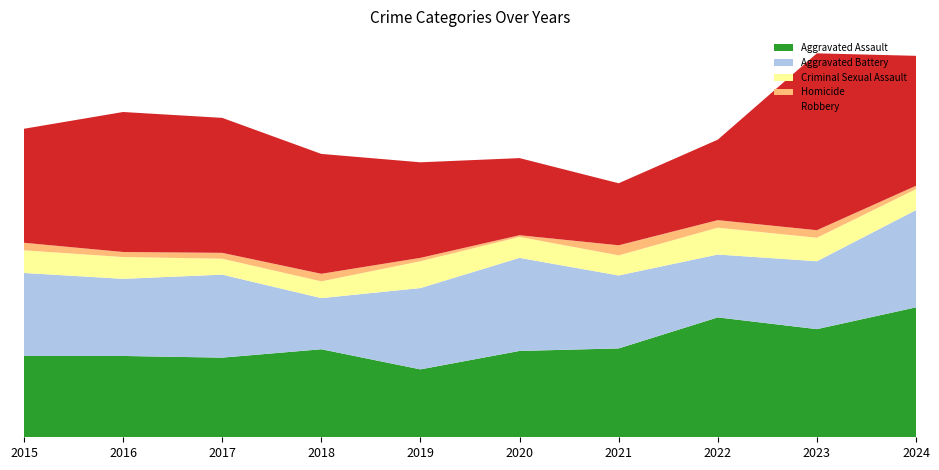

Reading right to left, extract all data points from this chart.

Aggravated Assault: 155	129	143	106	103	81	105	95	97	97
Aggravated Battery: 116	81	75	87	111	97	61	99	92	99
Criminal Sexual Assault: 25	28	32	24	25	32	20	19	26	27
Homicide: 4	9	9	12	2	4	9	7	6	9
Robbery: 155	211	96	74	92	114	143	161	167	136